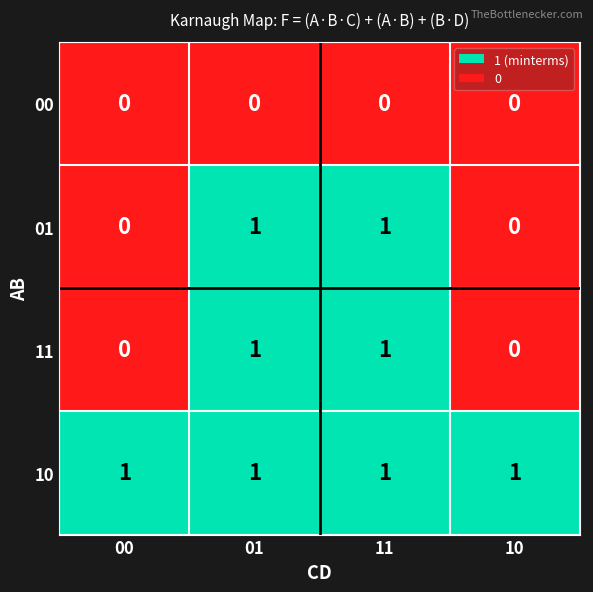

How many 11 values are between 0 and 1?

4